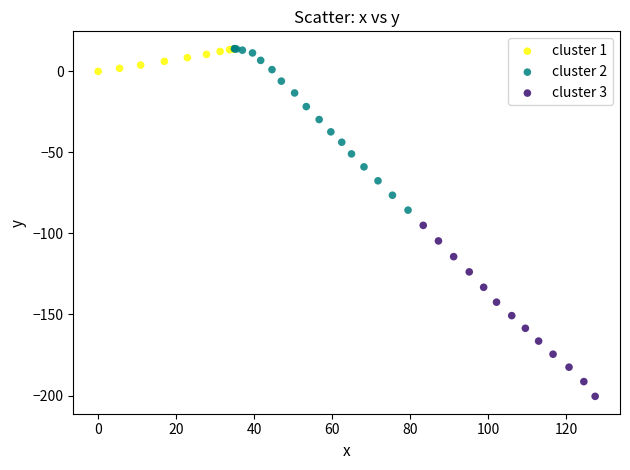

Which series reaches the minimum Y coordinate?

cluster 3